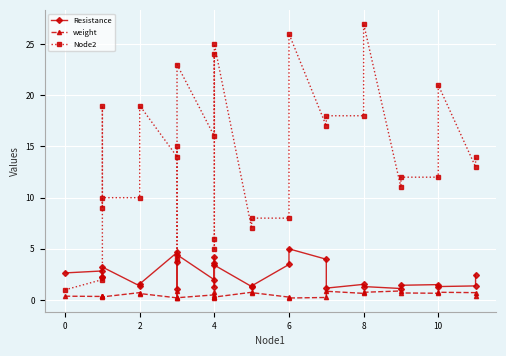

Between 6 and −2, which is larger?

6